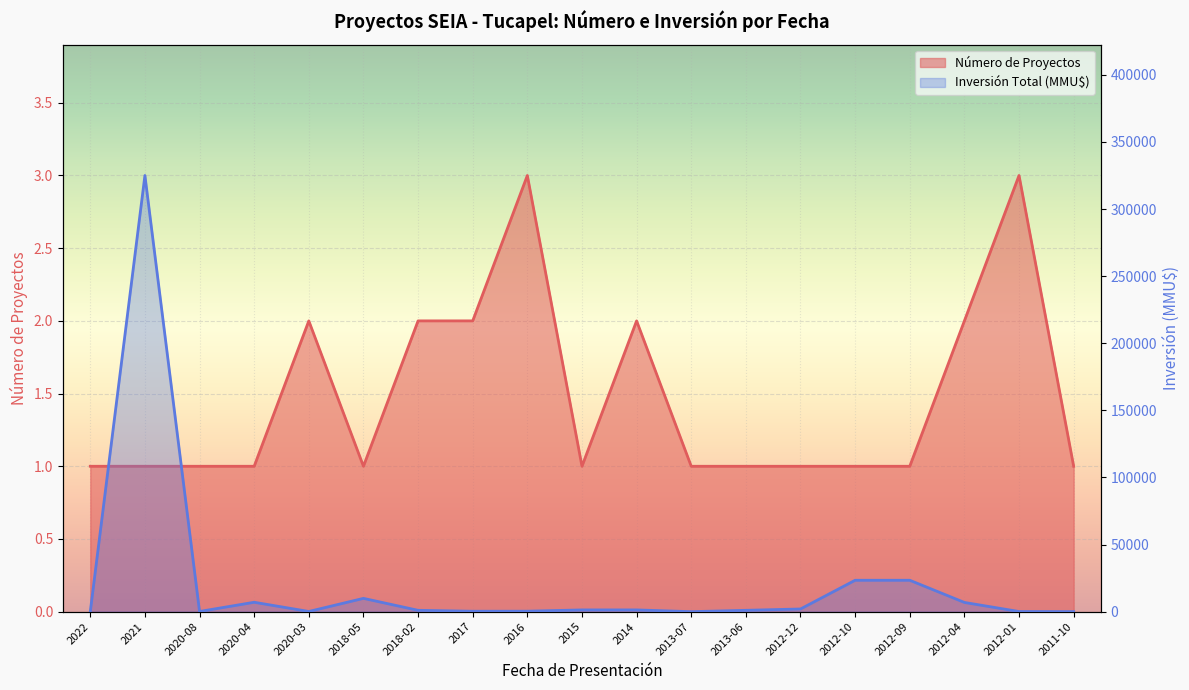

Which series changed the most between 2020-08 and 2020-03?

Número de Proyectos